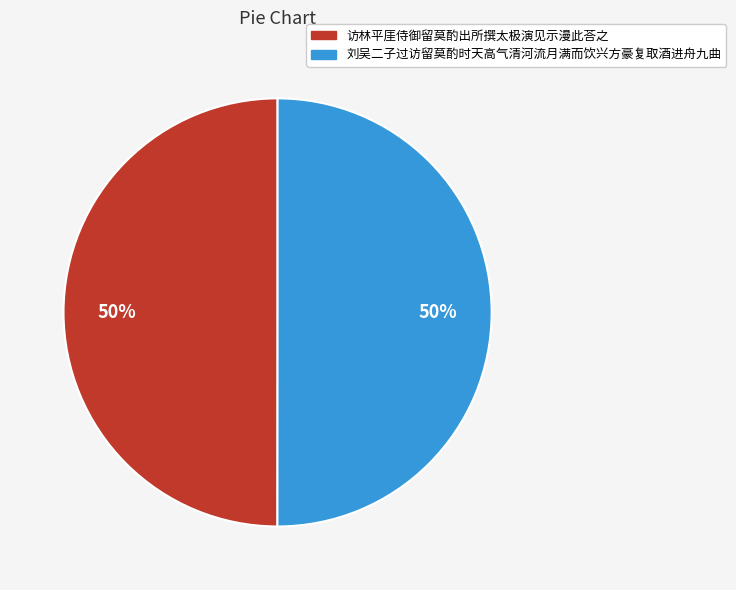

Is the sum of 刘吴二子过访留莫酌时天高气清河流月满而饮兴方豪复取酒进舟九曲 and 访林平厓侍御留莫酌出所撰太极演见示漫此荅之 greater than half?

Yes